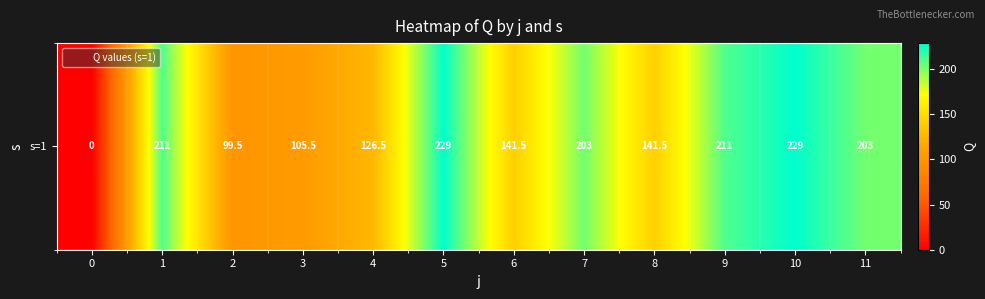

Approximately how many times larger is the value at 3 compared to 9?

0.5